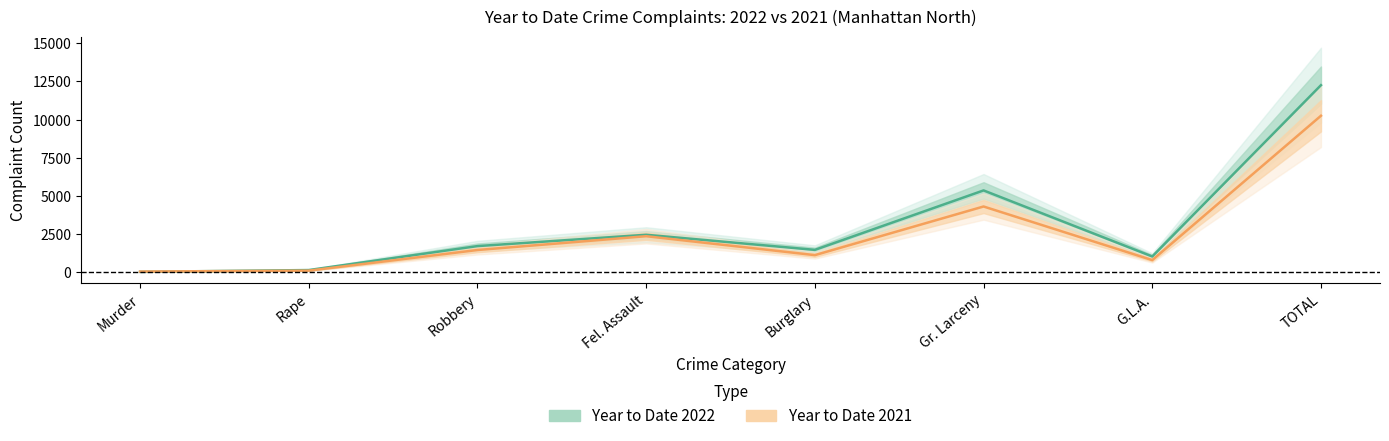

What are all the series names shown in the legend?

Year to Date 2022, Year to Date 2021